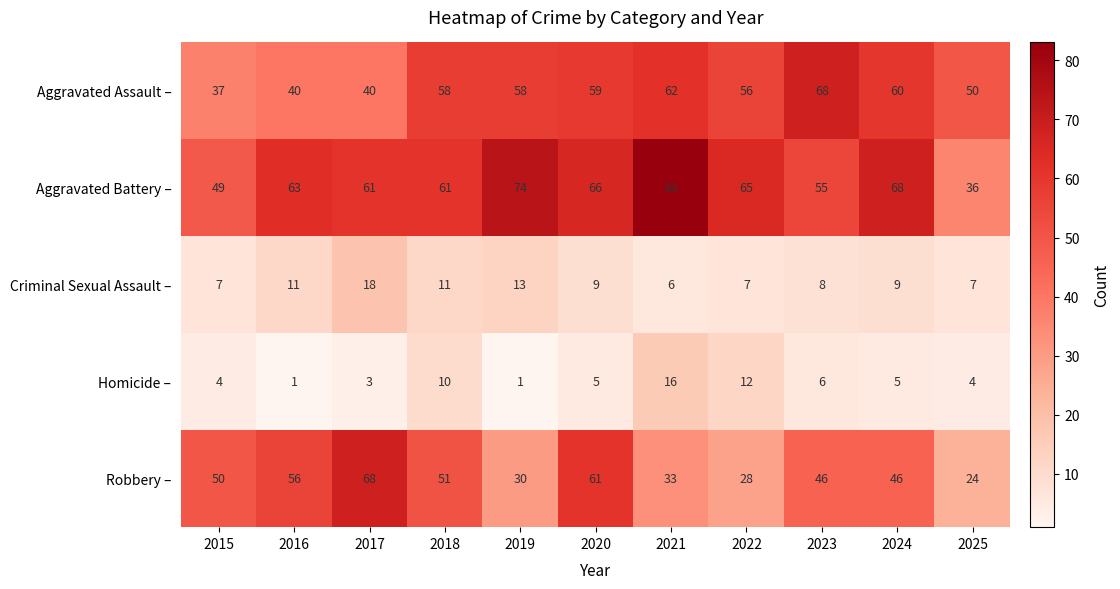

Which series has the largest total across all categories?

Aggravated Battery –